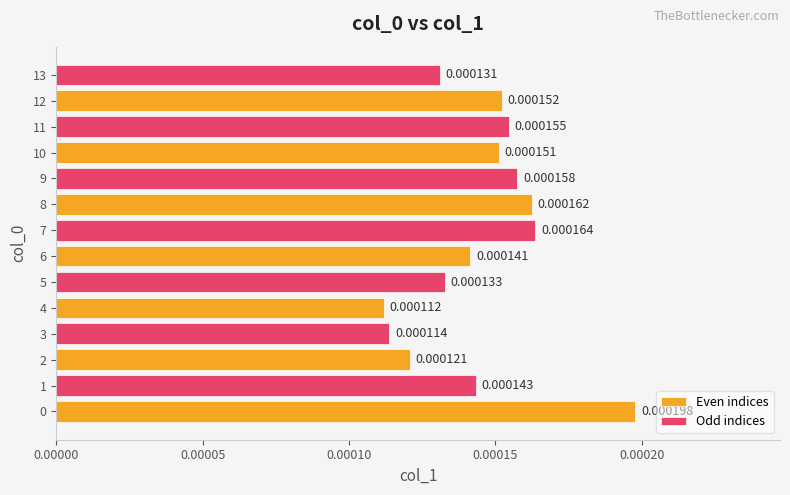

Which has a higher value, 6 or 13?

6